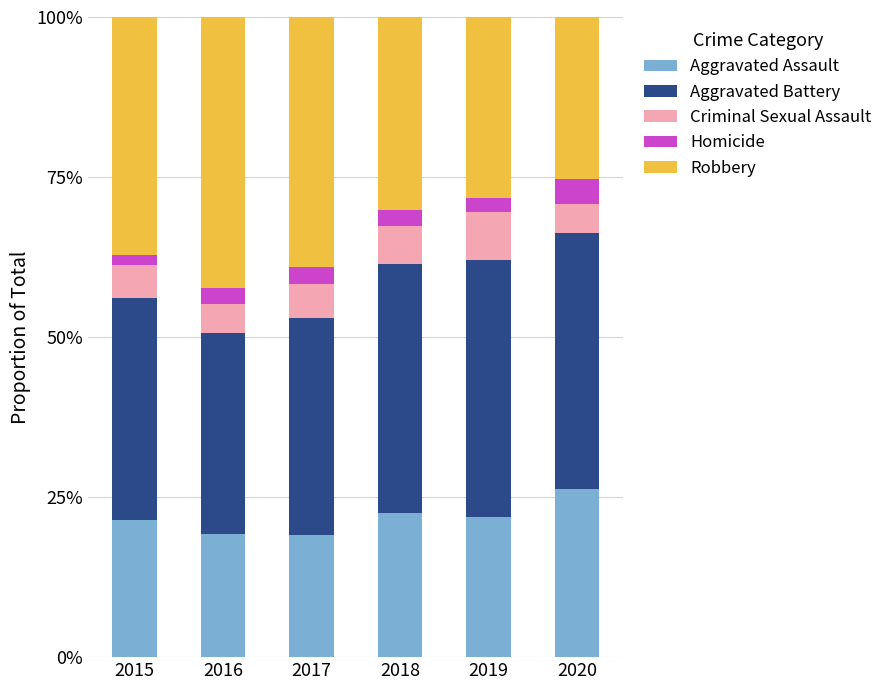

True or false: Aggravated Assault has a value of 19.1 at 2017.

True